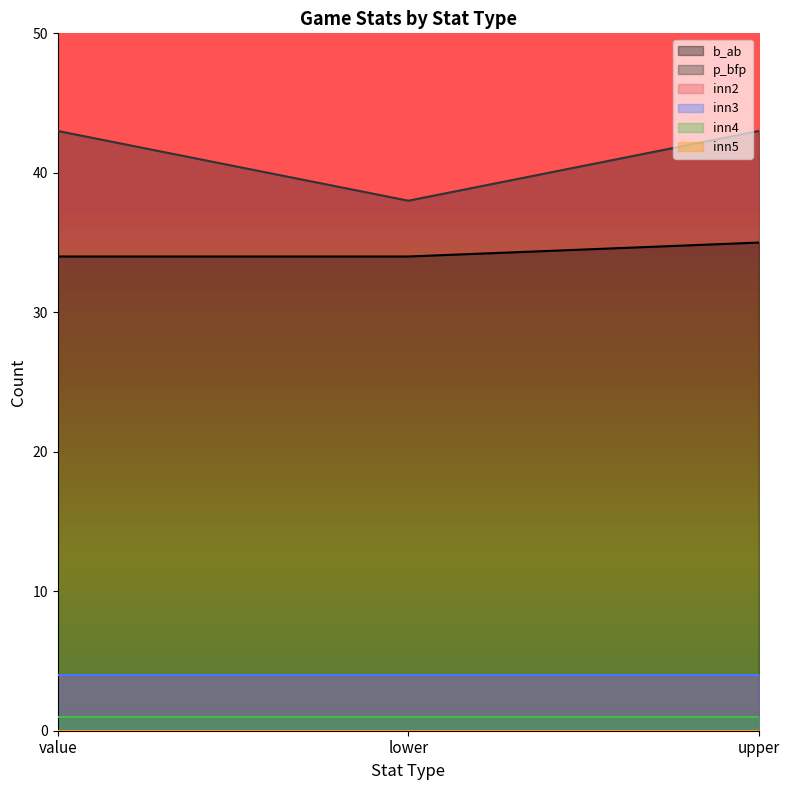

Which series has the largest range (max minus min)?

p_bfp